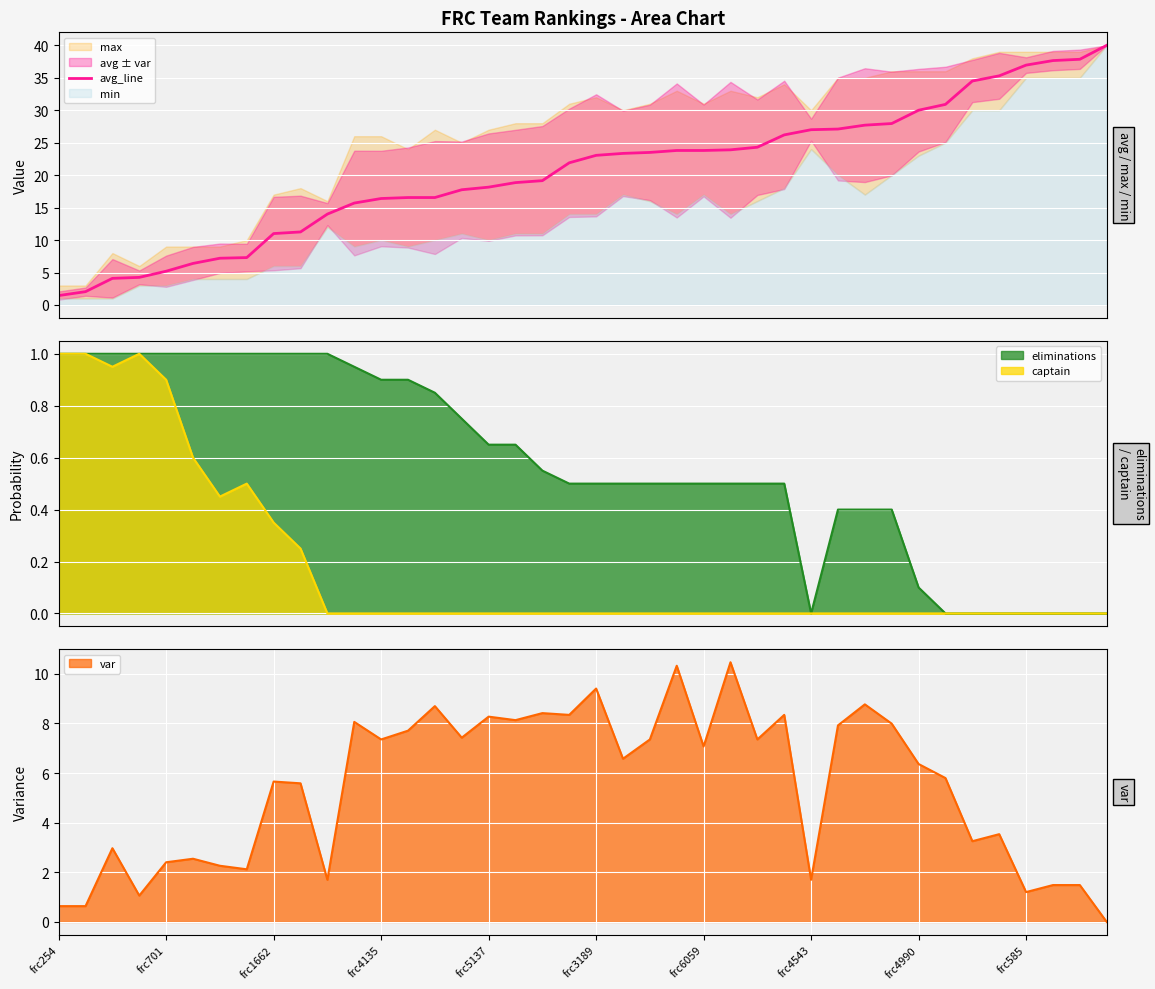

Which label corresponds to the smallest value in the chart?

frc254